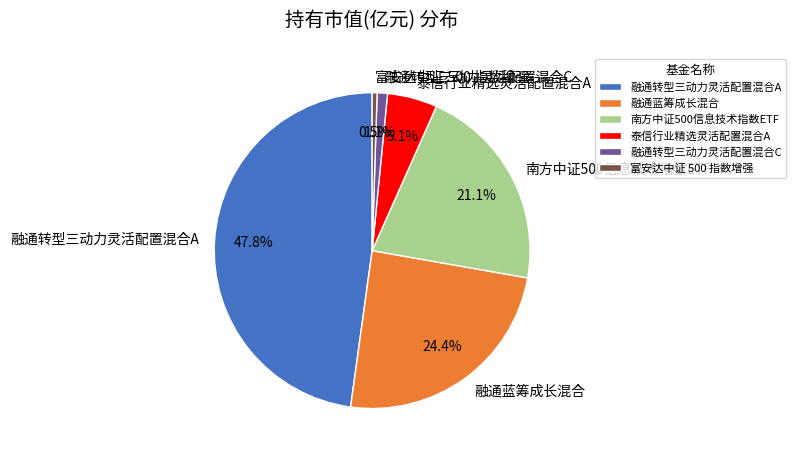

What portion of the pie excludes 融通蓝筹成长混合?

75.6%